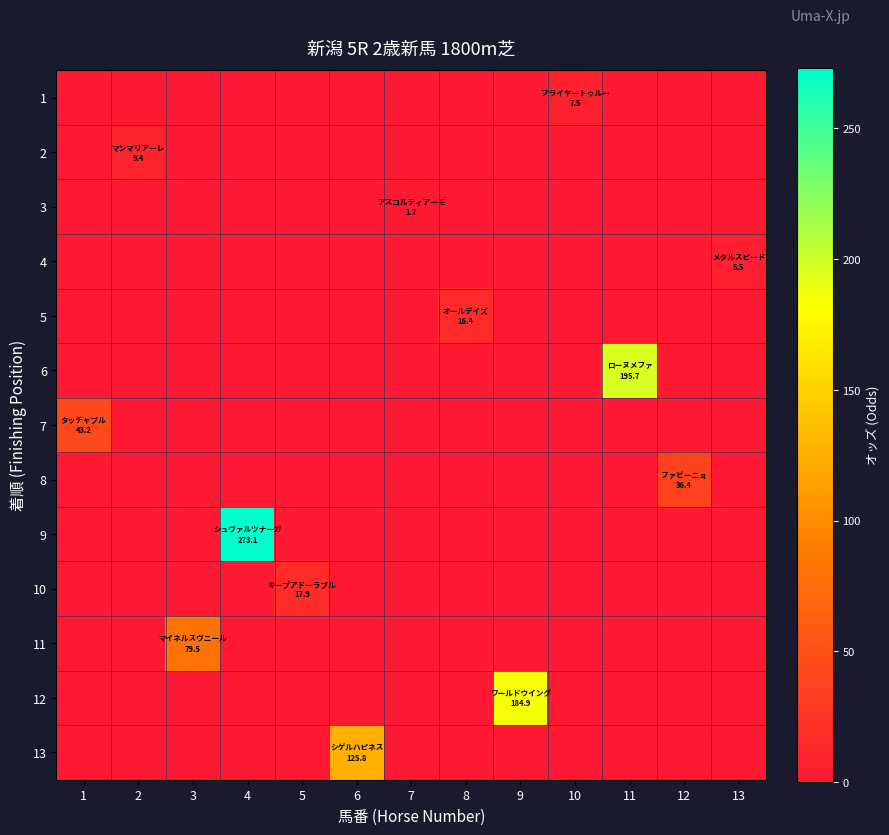

At 7, list the series in order from smallest to largest.

1, 2, 4, 5, 6, 7, 8, 9, 10, 11, 12, 13, 3